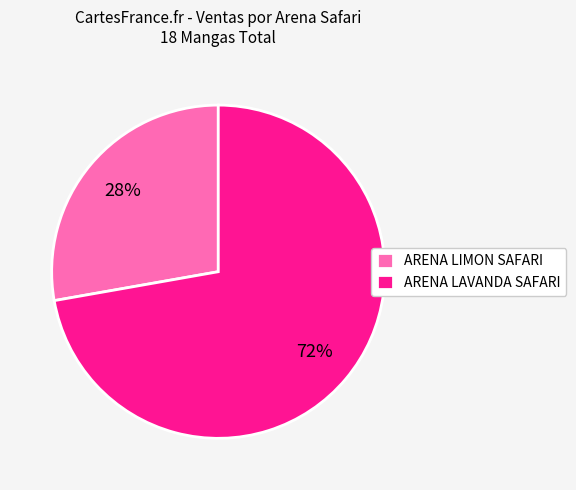

Is there a majority slice in this chart?

Yes